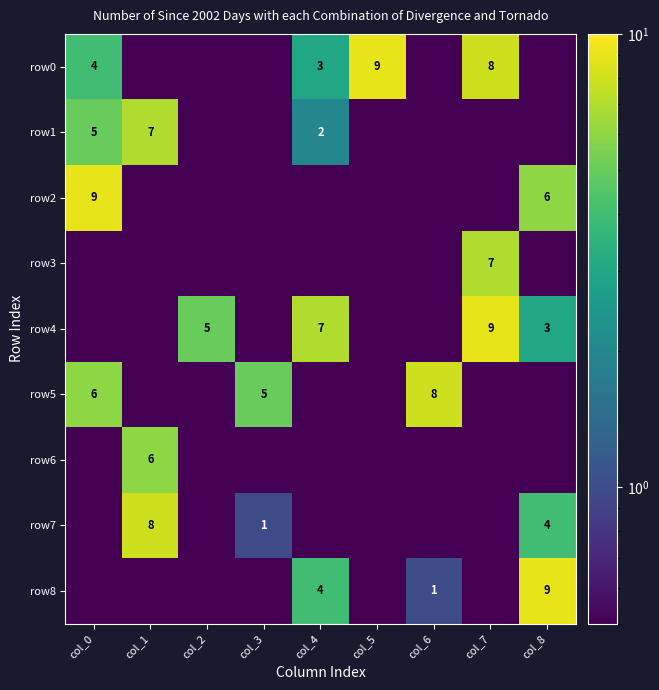

True or false: row3 has a value of 9.3 at col_7.

False